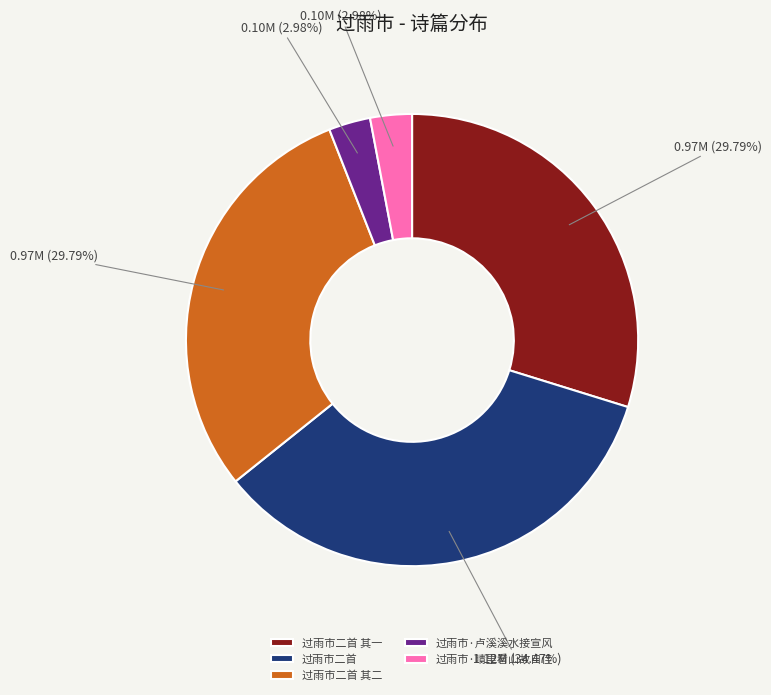

Is it true that 过雨市二首 其一 is 30% of the pie?

True